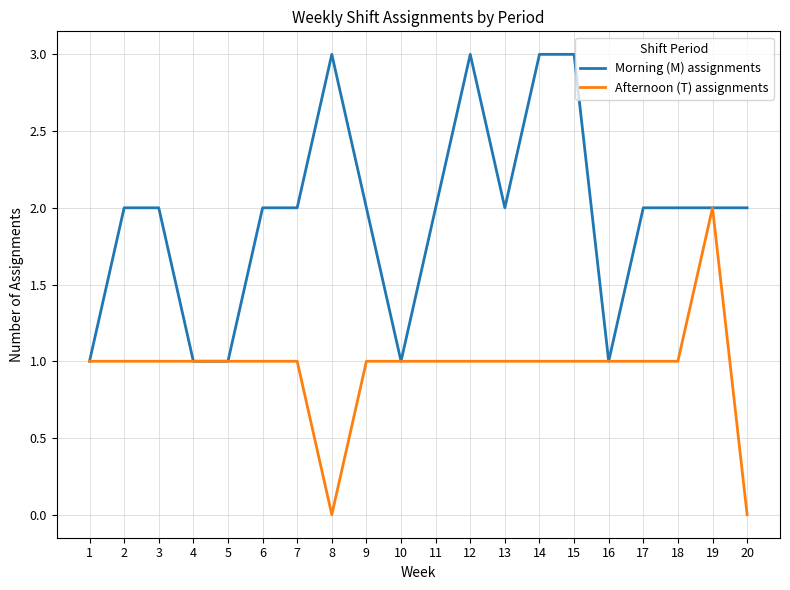

What value does the Morning (M) assignments series have at 20?

2